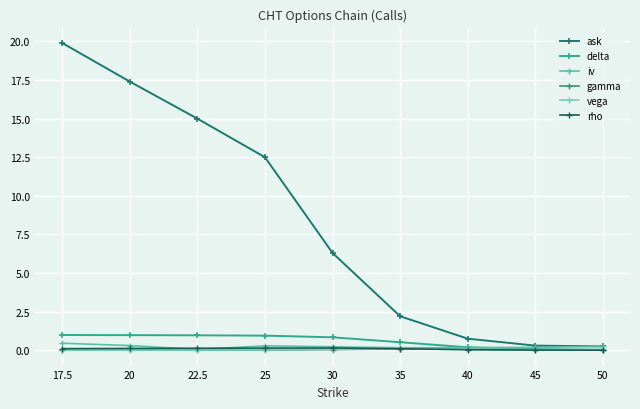

At which category does rho reach its first local peak?

30